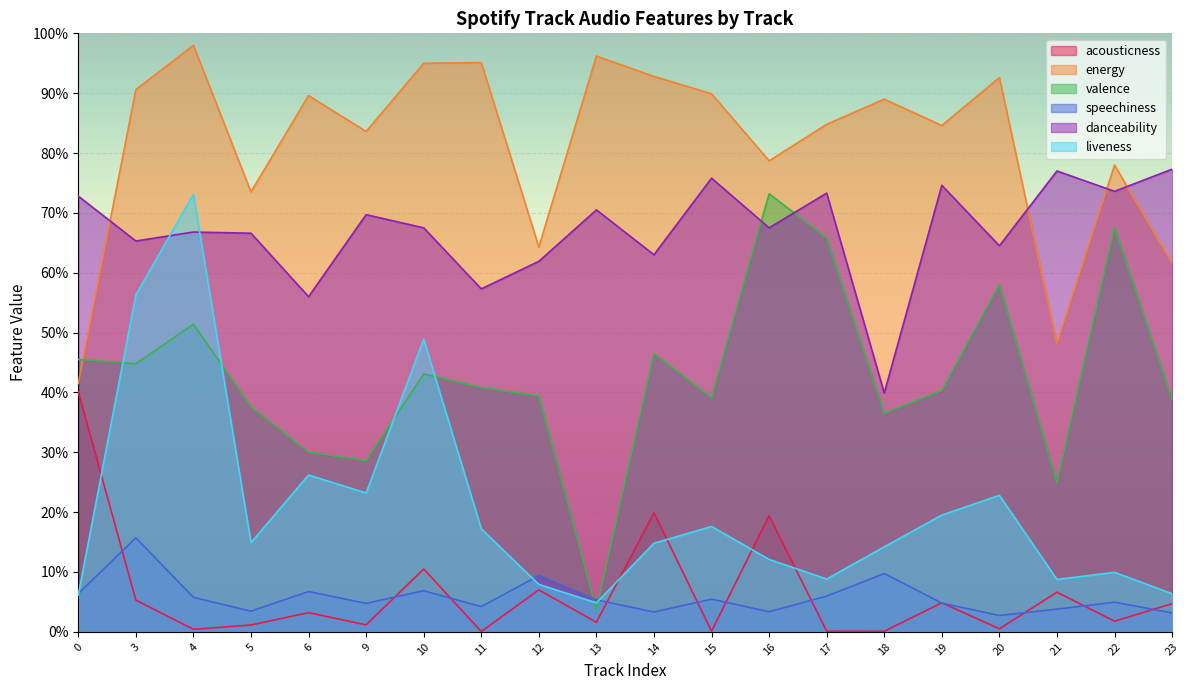

What is the total value across all series at 12?

1.9